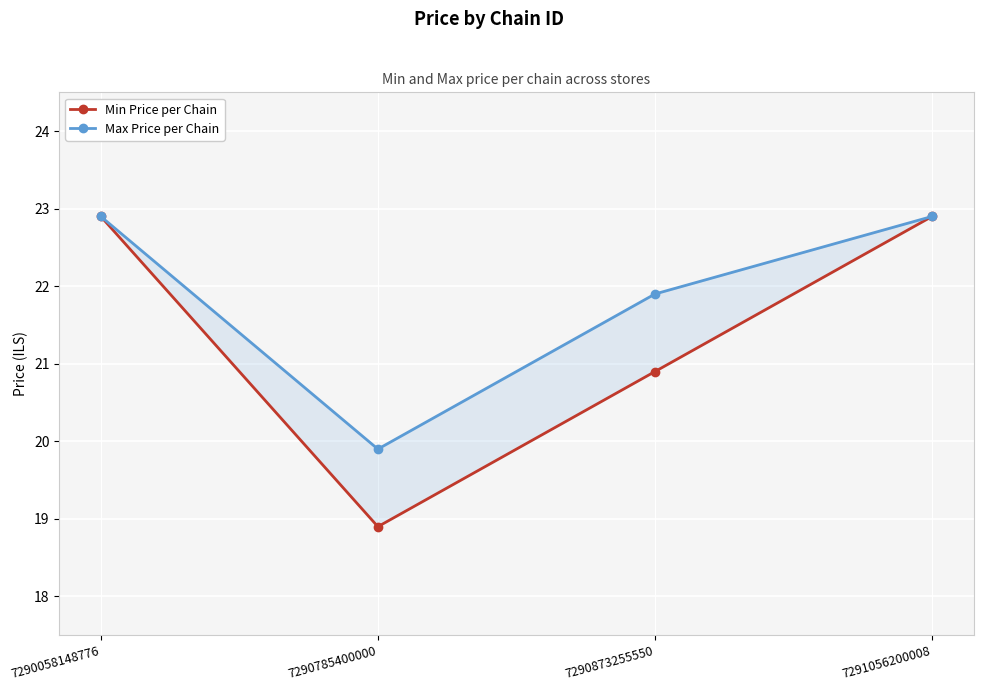

Does the chart display data point markers on the line(s)?

Yes